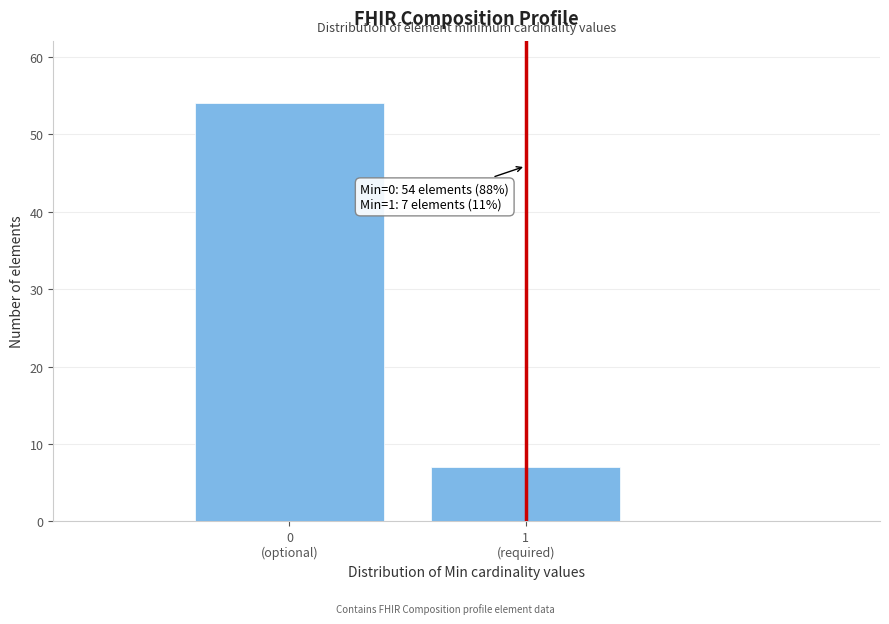

Reading right to left, extract all data points from this chart.

7	54